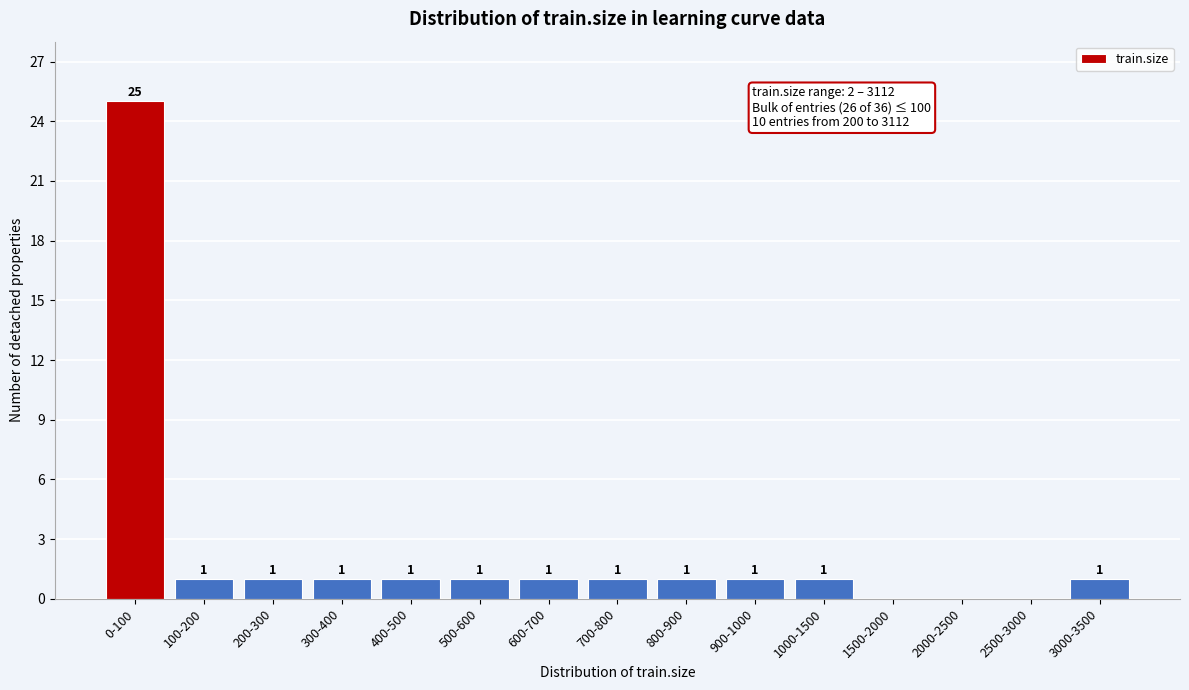

Reading right to left, transcribe all the data shown in this chart.

3000-3500=1	2500-3000=0	2000-2500=0	1500-2000=0	1000-1500=1	900-1000=1	800-900=1	700-800=1	600-700=1	500-600=1	400-500=1	300-400=1	200-300=1	100-200=1	0-100=25